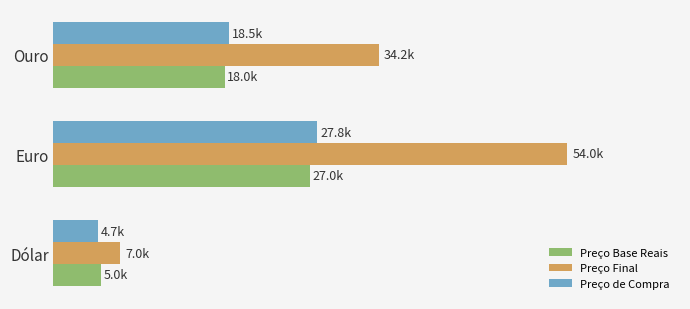

What is the value of the Preço Base Reais bar at the 2nd from the left?

27000.0